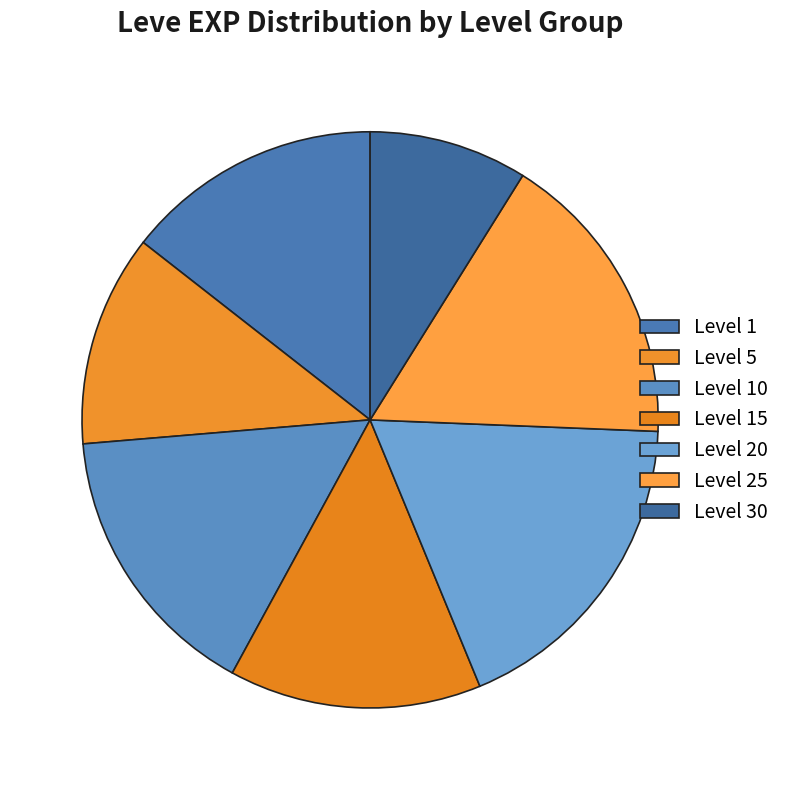

How many segments does this pie chart have?

7